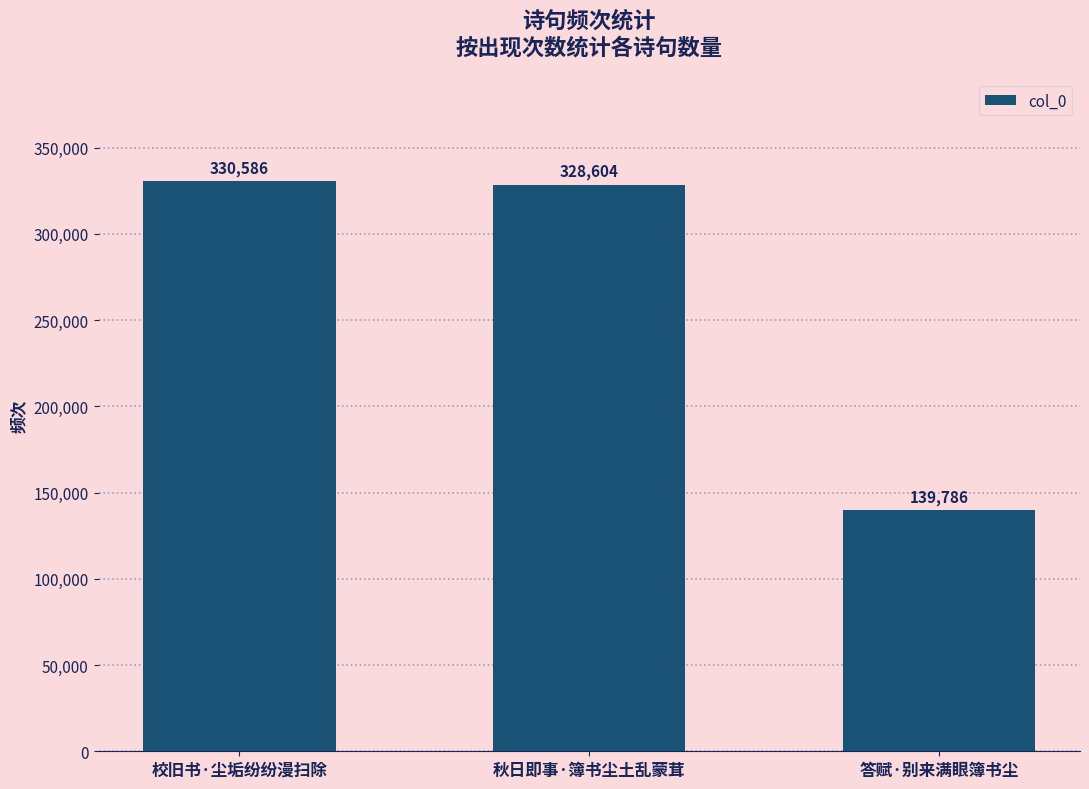

Rank the categories by value from lowest to highest.

答赋·别来满眼簿书尘, 秋日即事·簿书尘土乱蒙茸, 校旧书·尘垢纷纷漫扫除